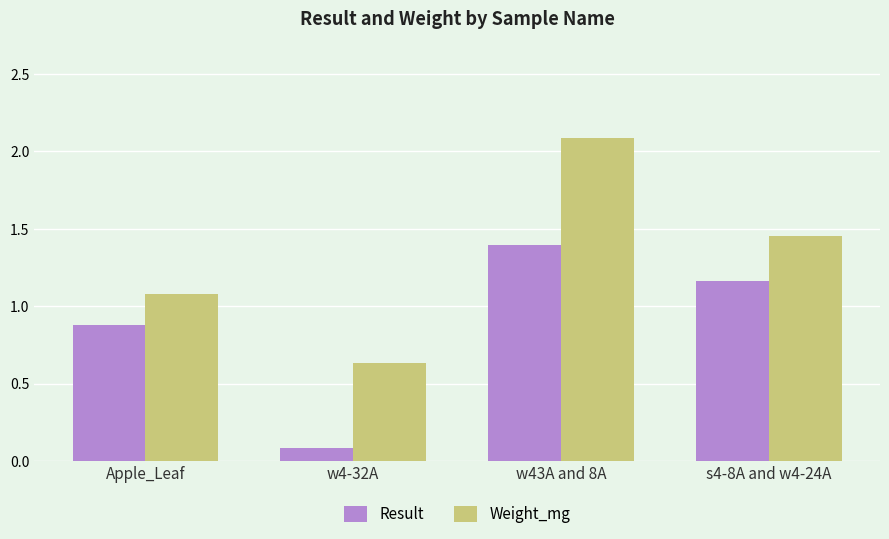

How many categories are shown in the chart?

4